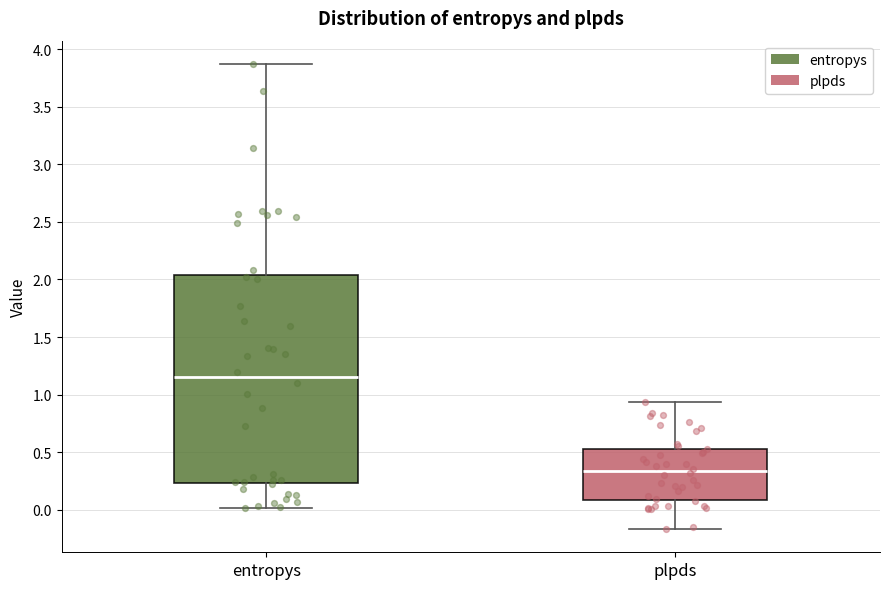

Which box has the highest median line?

entropys